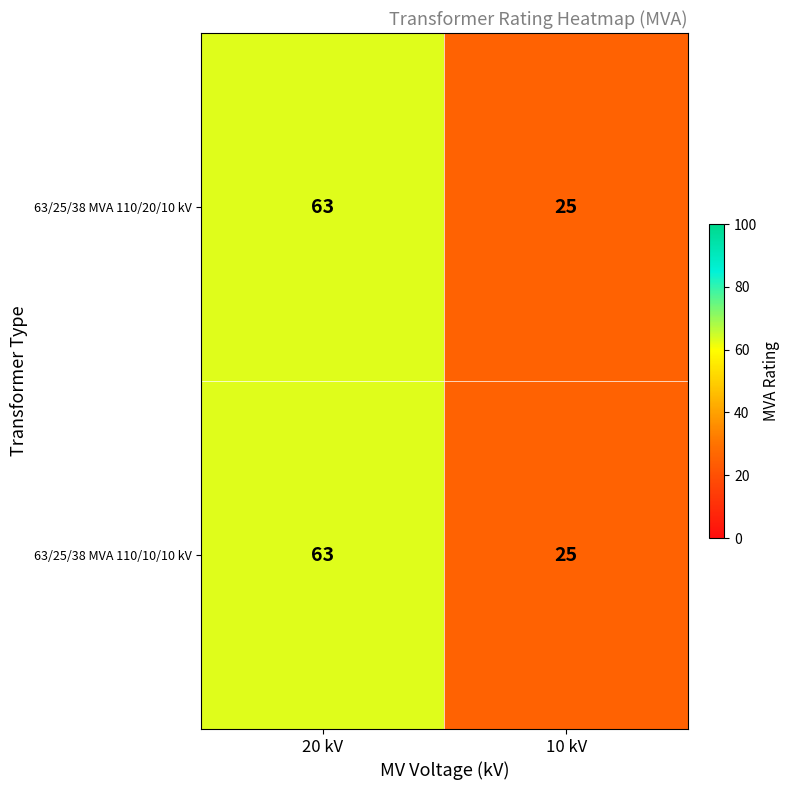

Which category has the lowest value across all series?

10 kV